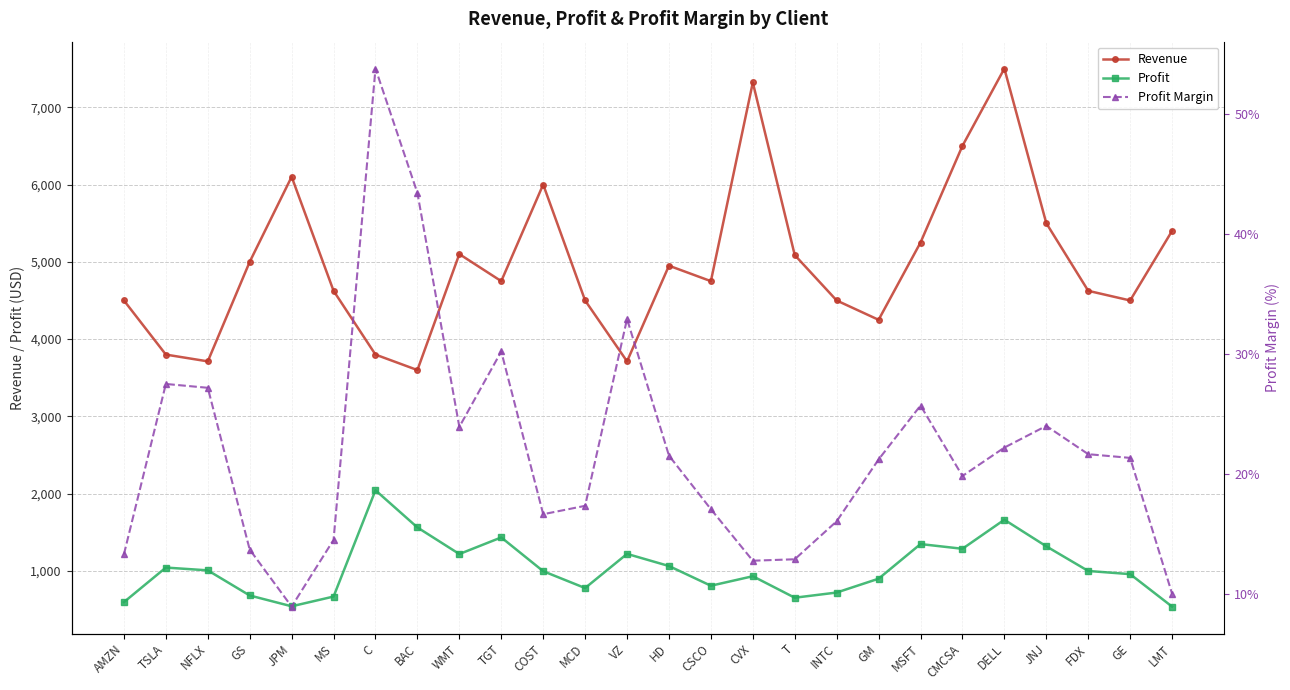

True or false: Profit Margin has a value of 24.0 at JNJ.

True